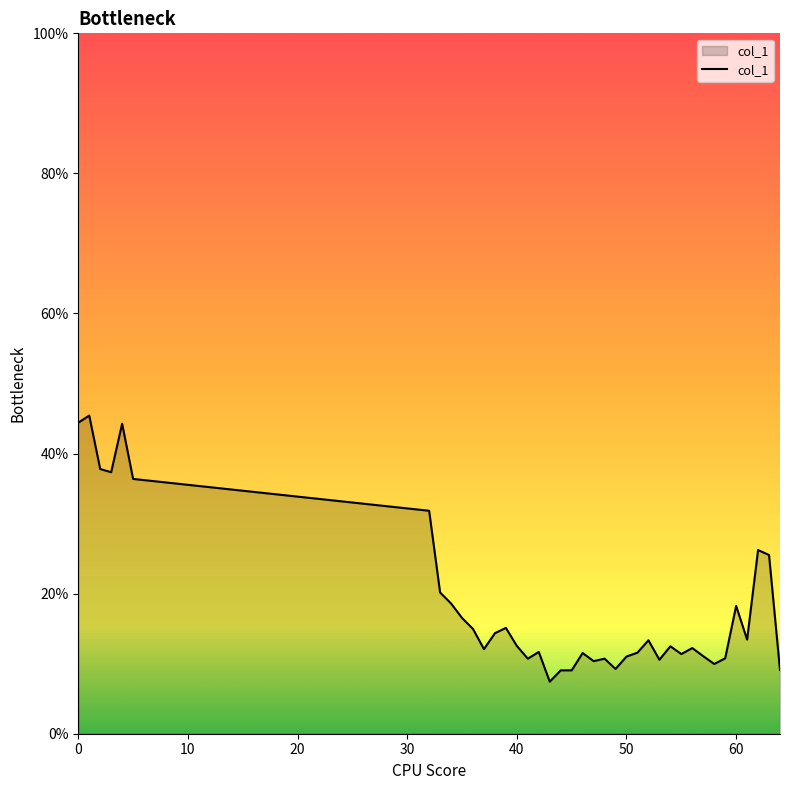

Does the chart display data point markers on the line(s)?

No